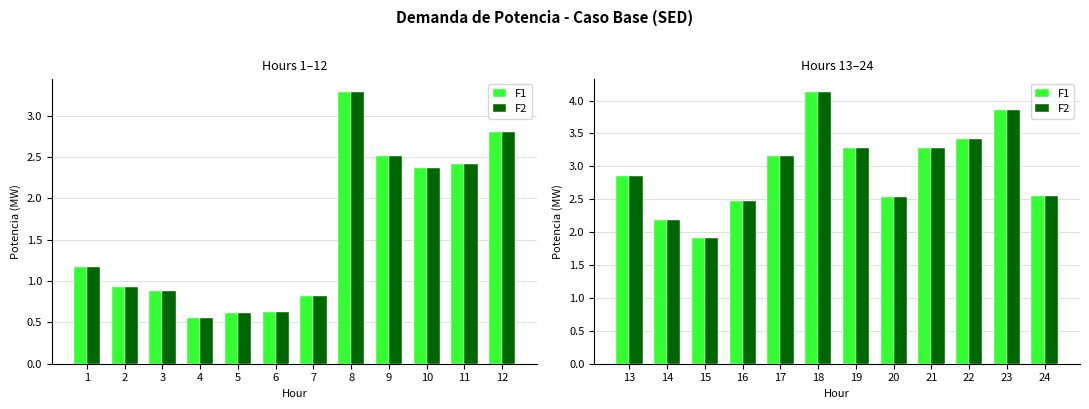

What are all the series names shown in the legend?

F1, F2